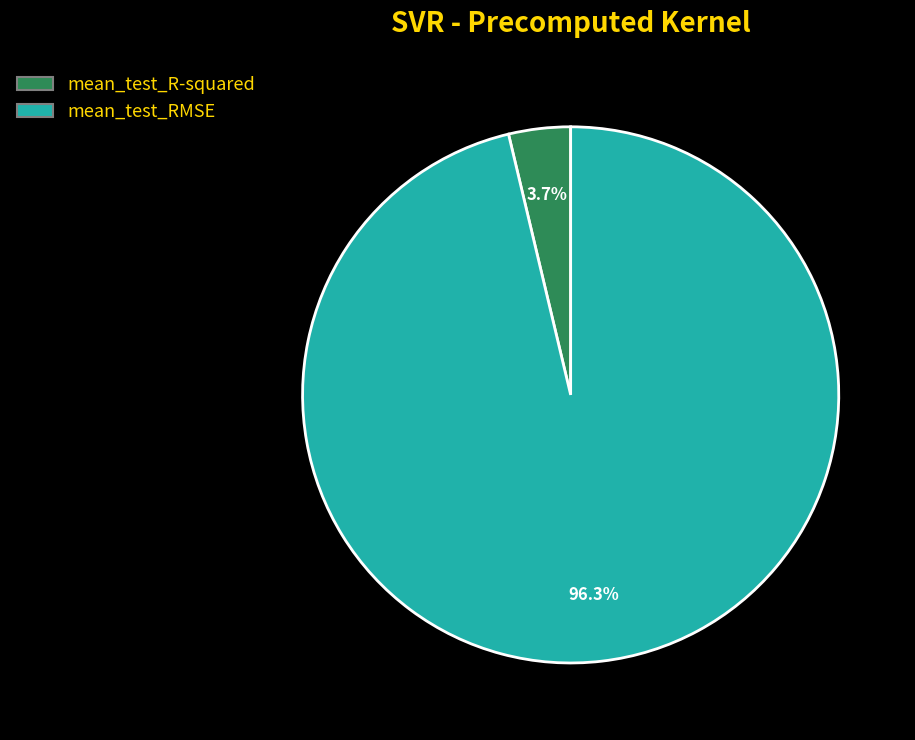

Do mean_test_R-squared and mean_test_RMSE together represent more than half of the pie?

Yes